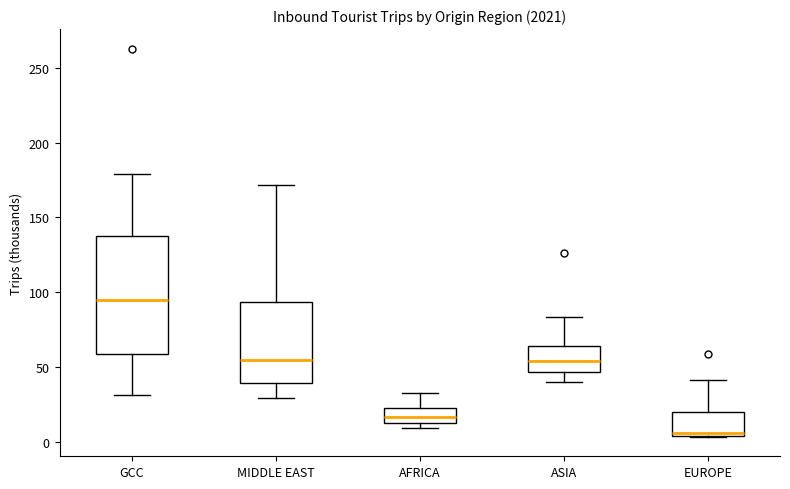

Where is the upper edge of the box for GCC on the y-axis? The values are not printed on the chart, so give them approximately, as read against the axis.

135